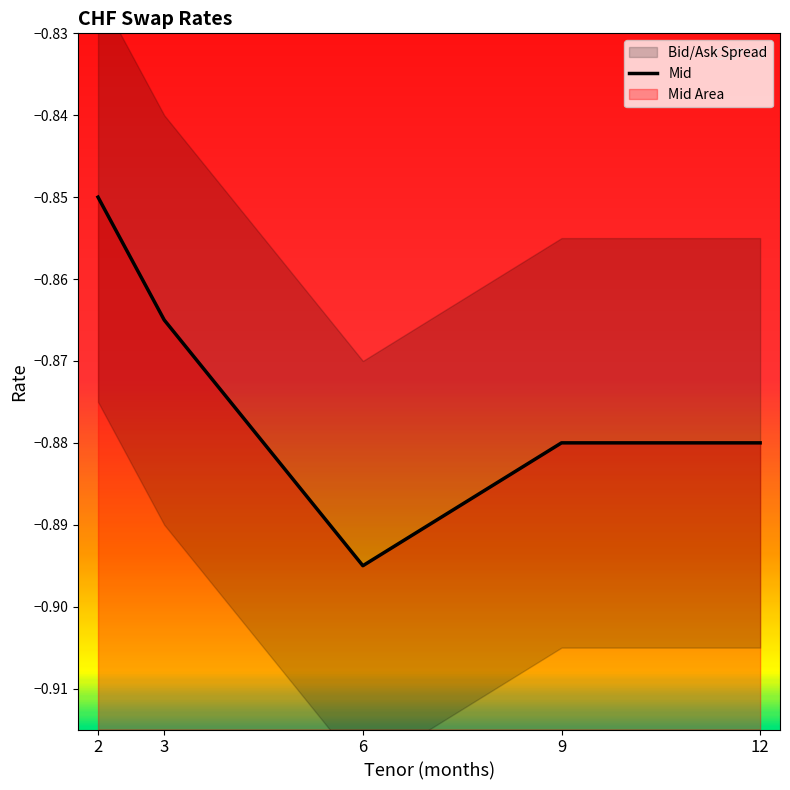

Does the chart display data point markers on the line(s)?

No